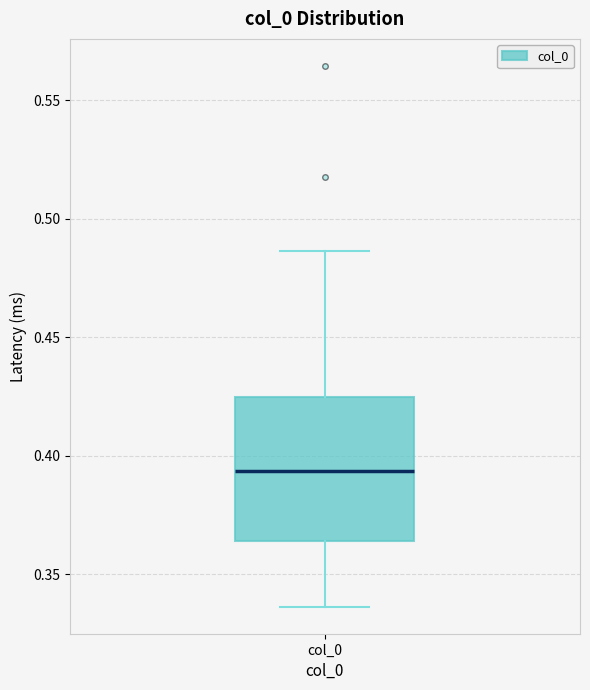

Where does the median line of the box for col_0 sit on the y-axis? The values are not printed on the chart, so give them approximately, as read against the axis.

0.395